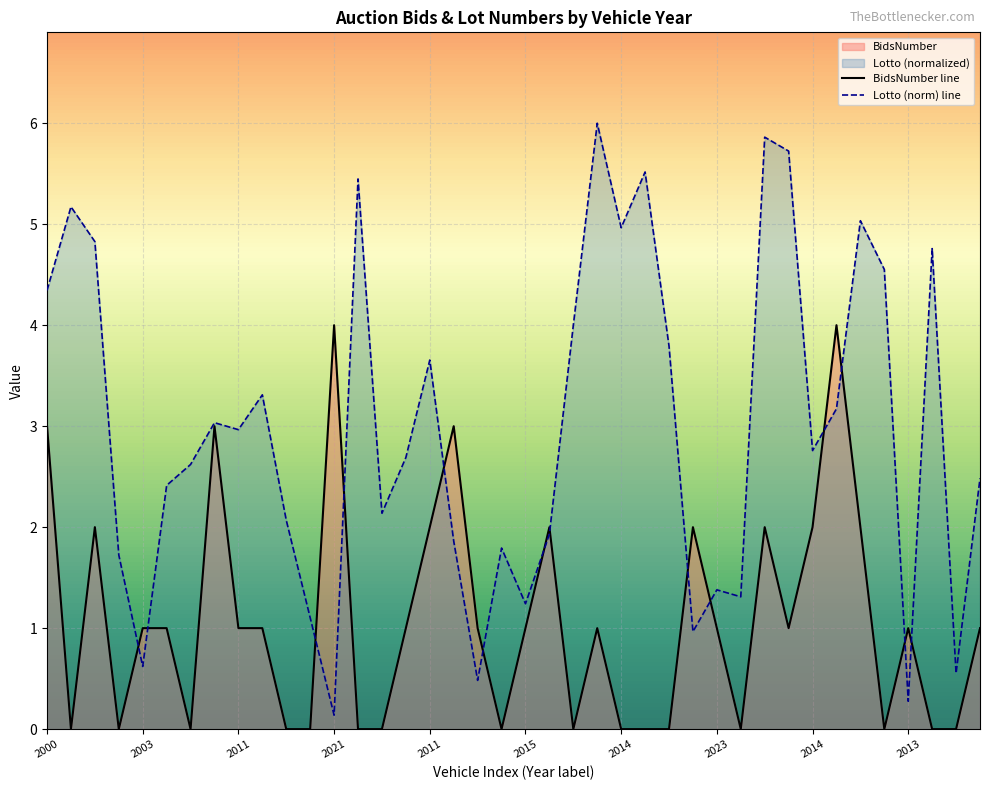

How many values in BidsNumber are above zero?

24